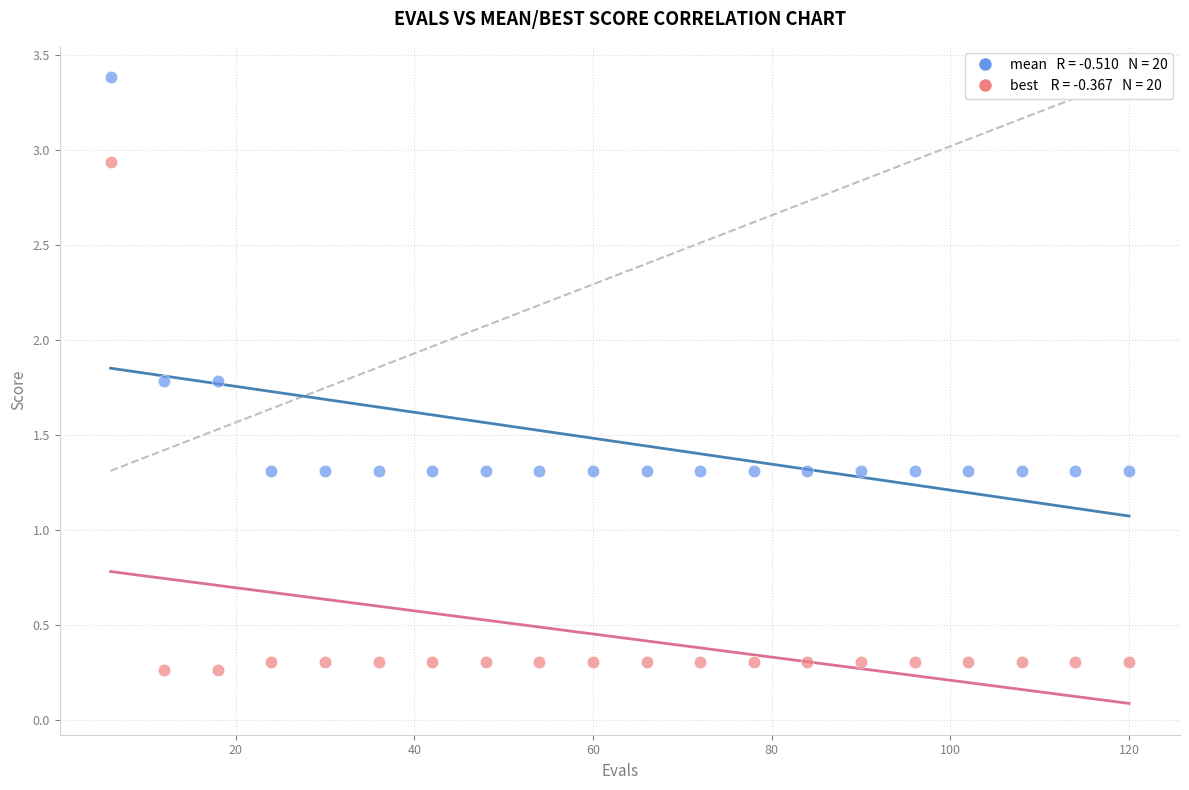

Across all data points, what is the range of Y values (max minus min)?

3.1